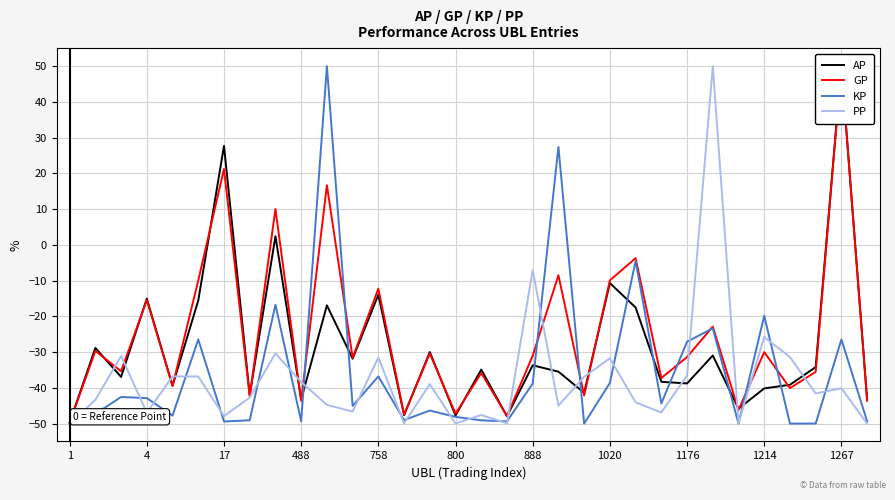

In KP, how many points are lower than both neighbors (excluding endpoints)?

10